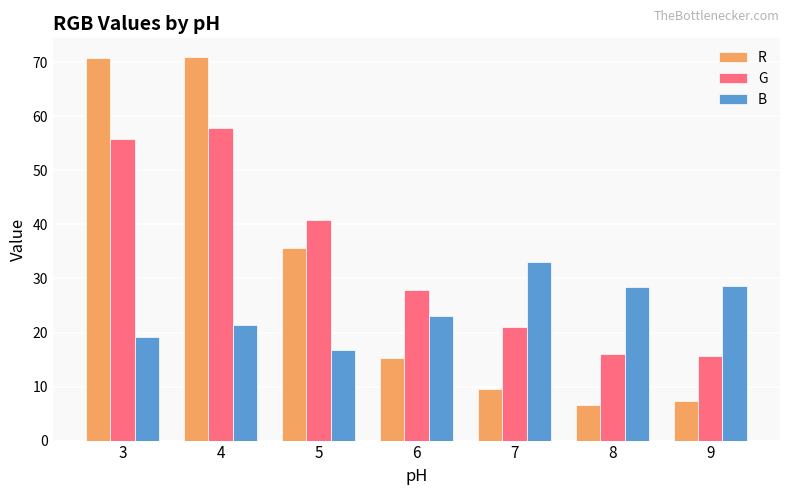

Which series changed the most between 5 and 8?

R